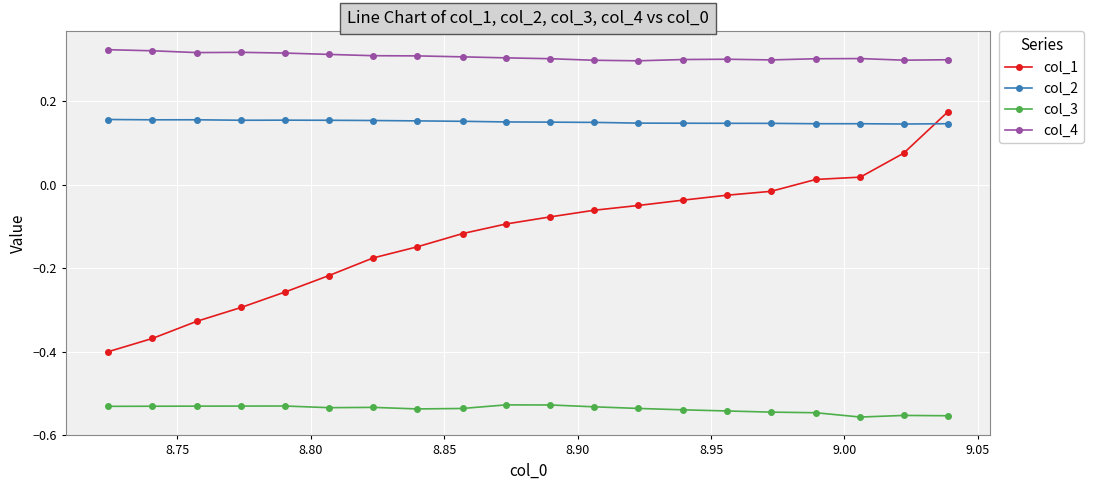

How many lines are shown in the chart?

4